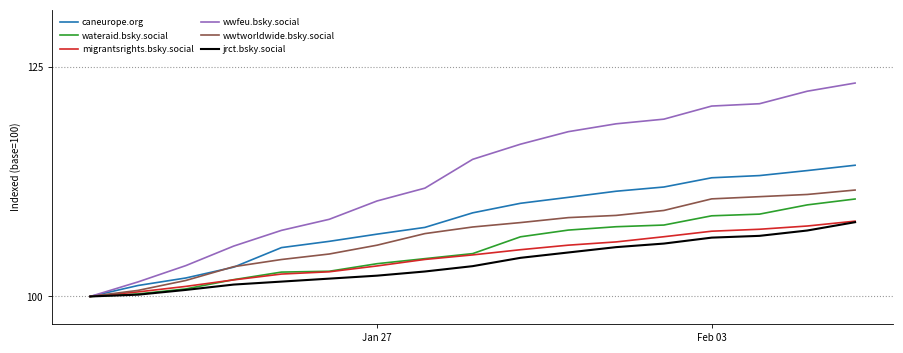

Which series has the largest total across all categories?

wwfeu.bsky.social